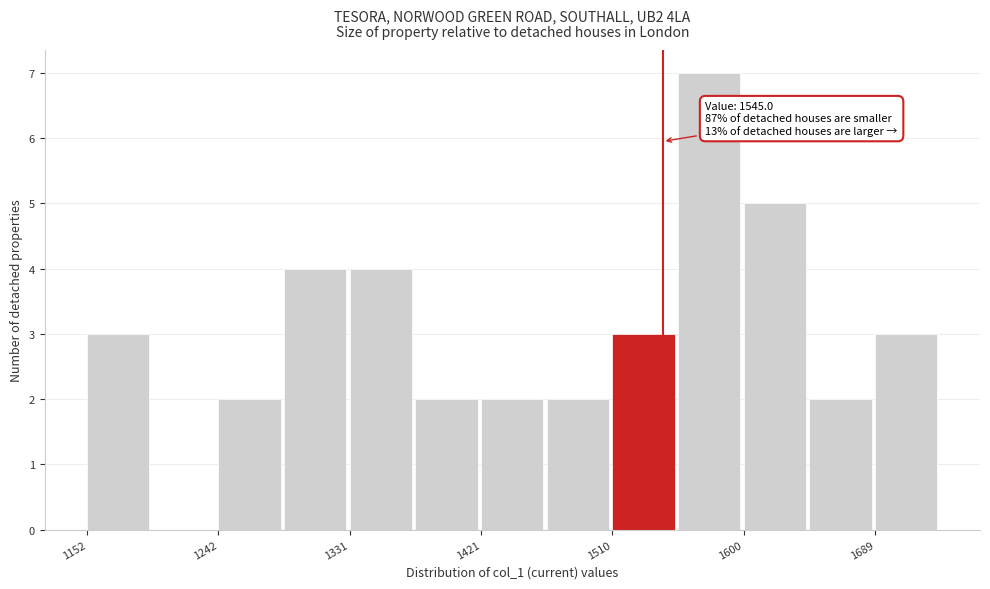

Which range on the x-axis has the tallest bar?

1560 to 1600